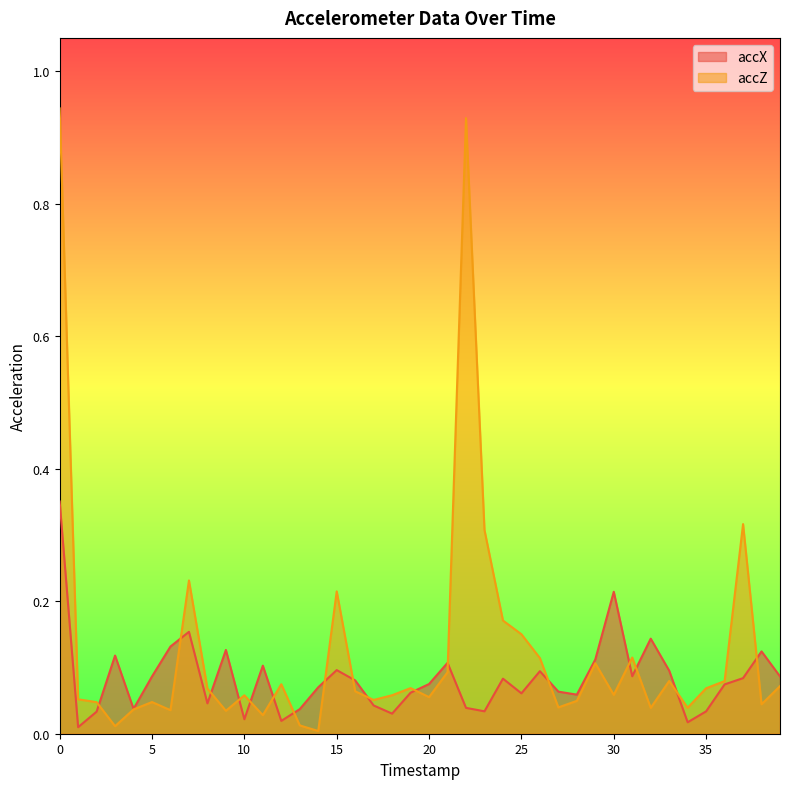

Which series has the largest total across all categories?

accZ